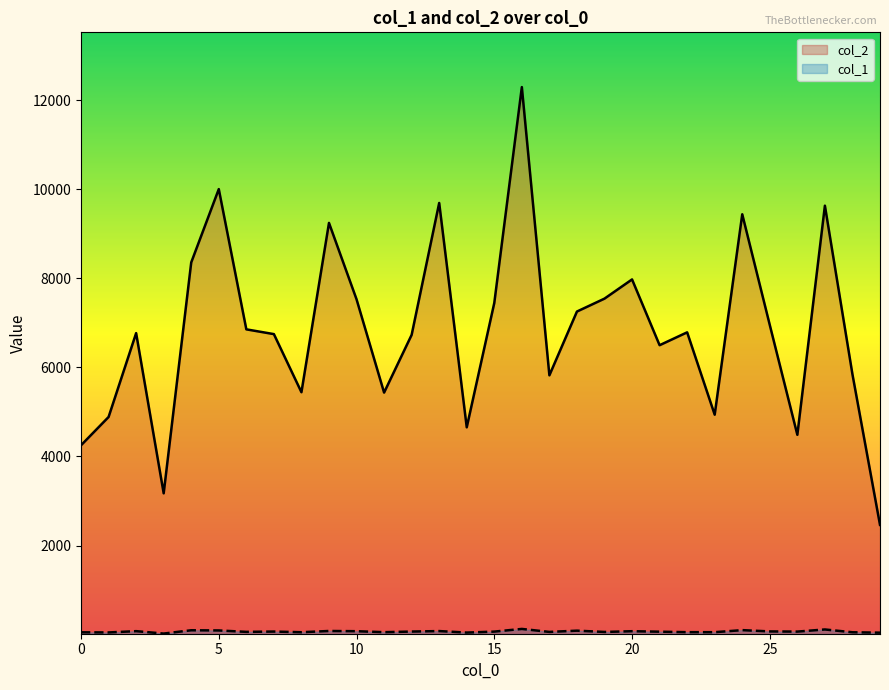

What is the difference between the highest and lowest values at 4?

8260